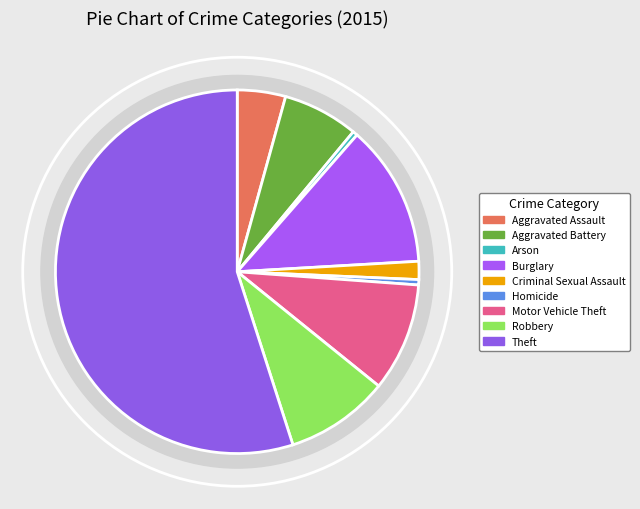

Which slice is the largest?

Theft